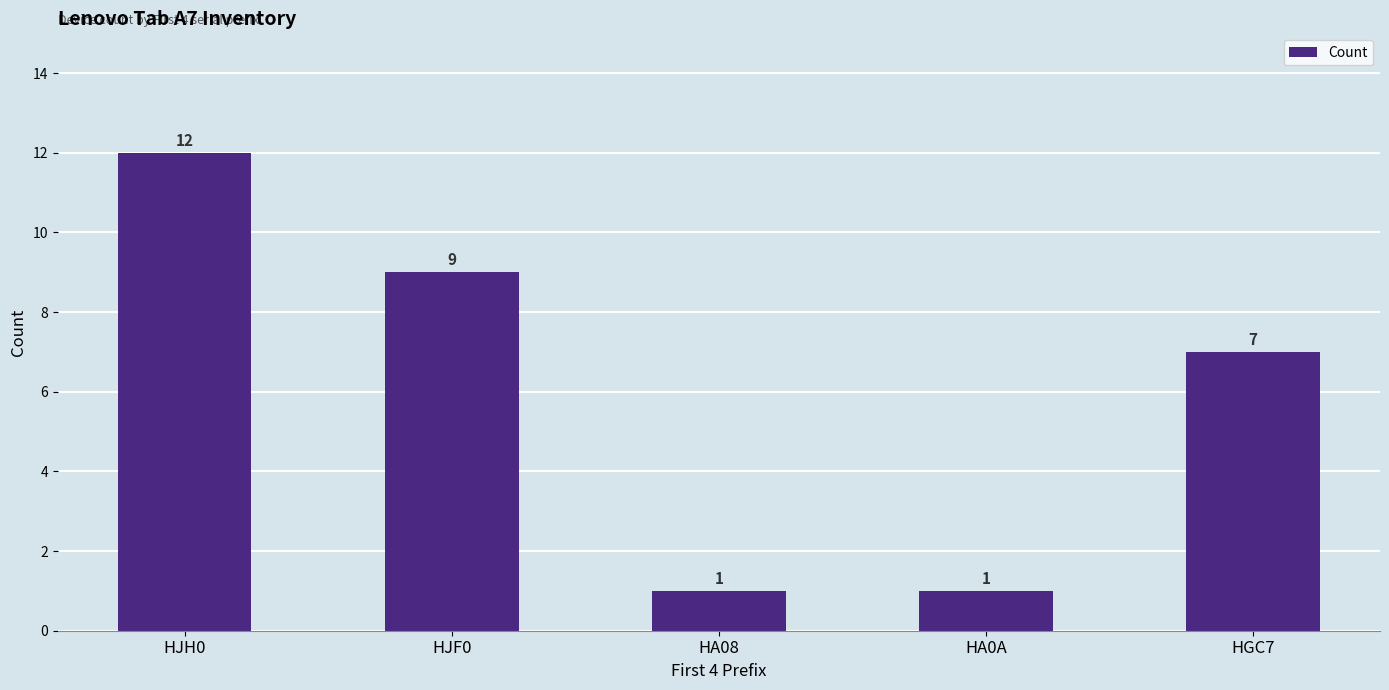

Reading left to right, list all the values displayed in this chart.

12	9	1	1	7